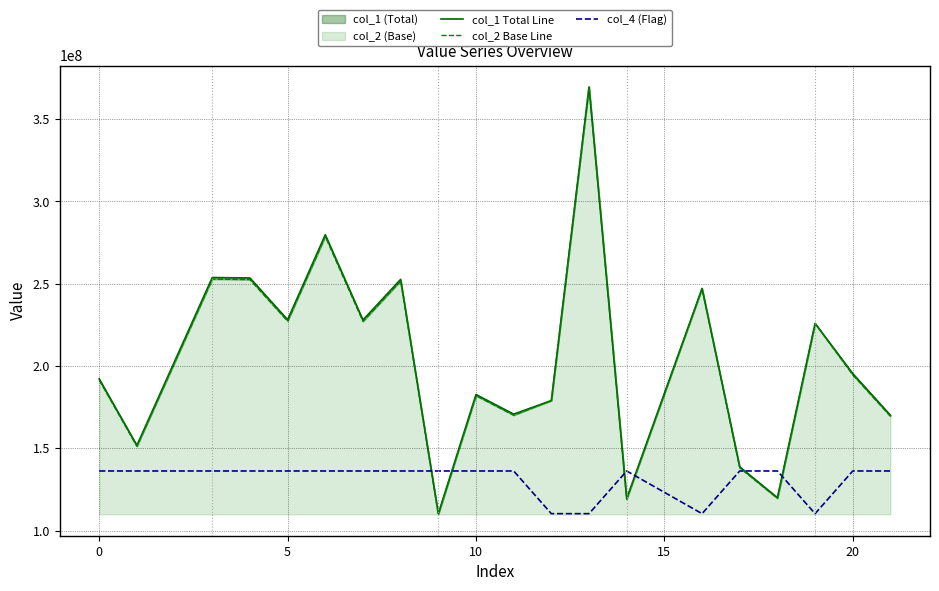

In col_1 Total Line, how many points are higher than both neighbors (excluding endpoints)?

7